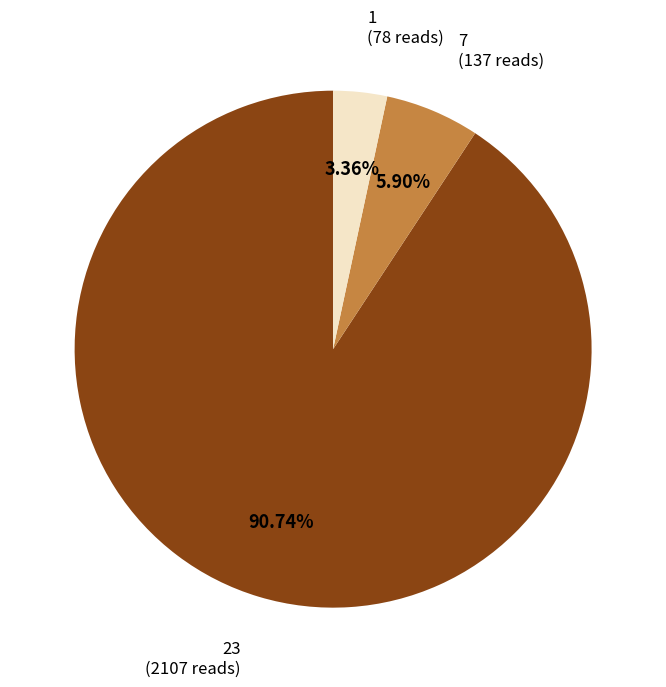

Count the number of slices in the pie.

3